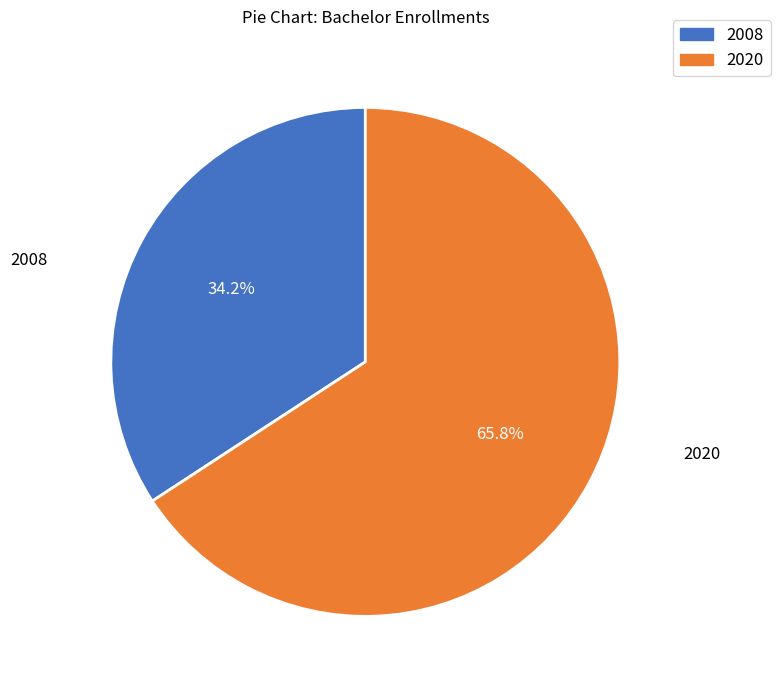

Count the number of slices in the pie.

2